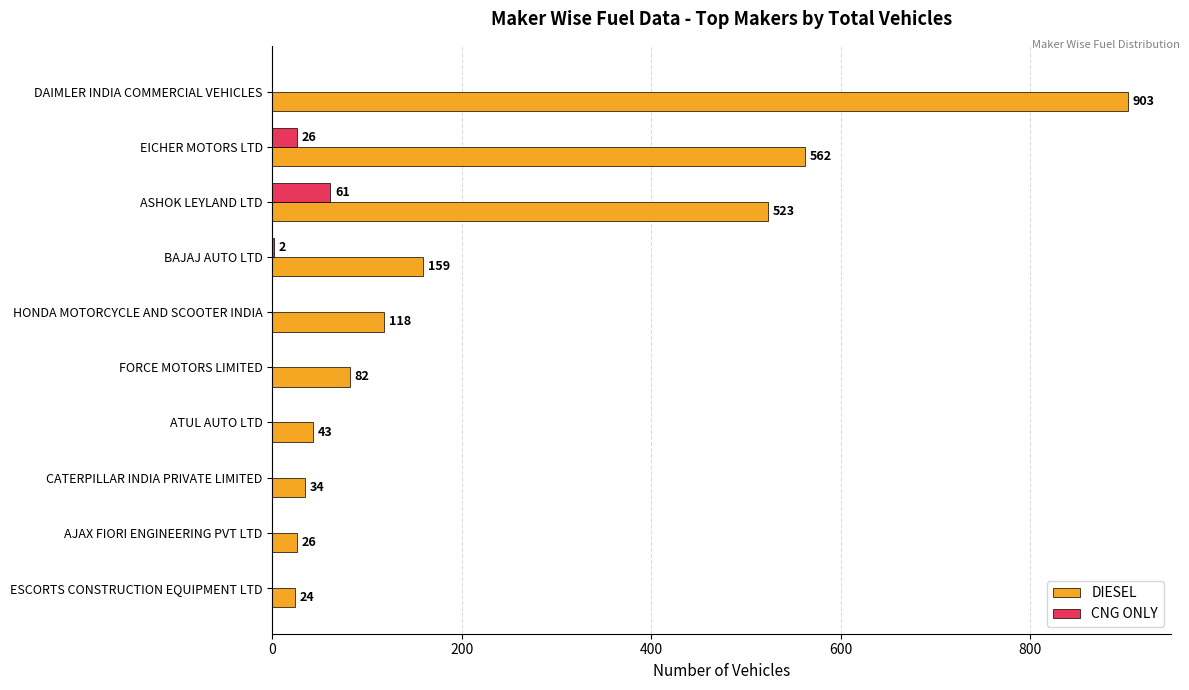

What value does the DIESEL series have at BAJAJ AUTO LTD?

159